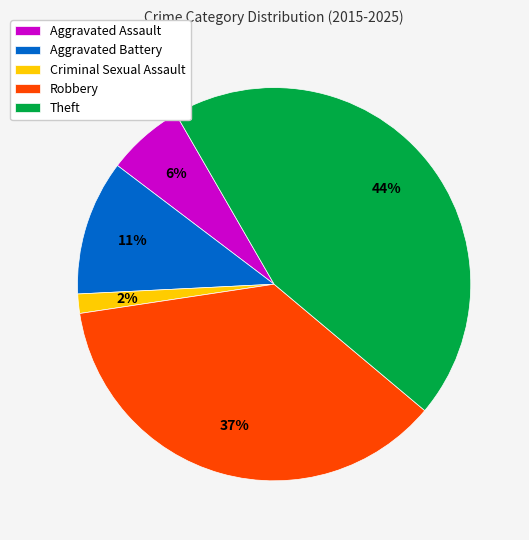

How many slices are in this pie chart?

5